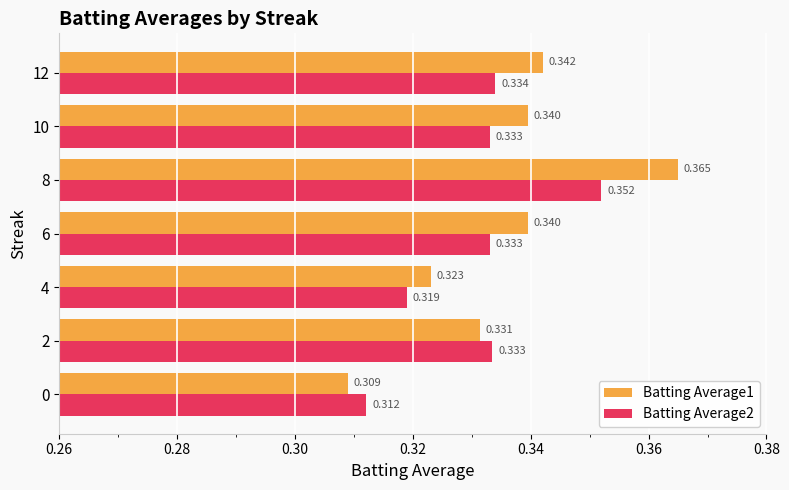

What are all the series names shown in the legend?

Batting Average1, Batting Average2